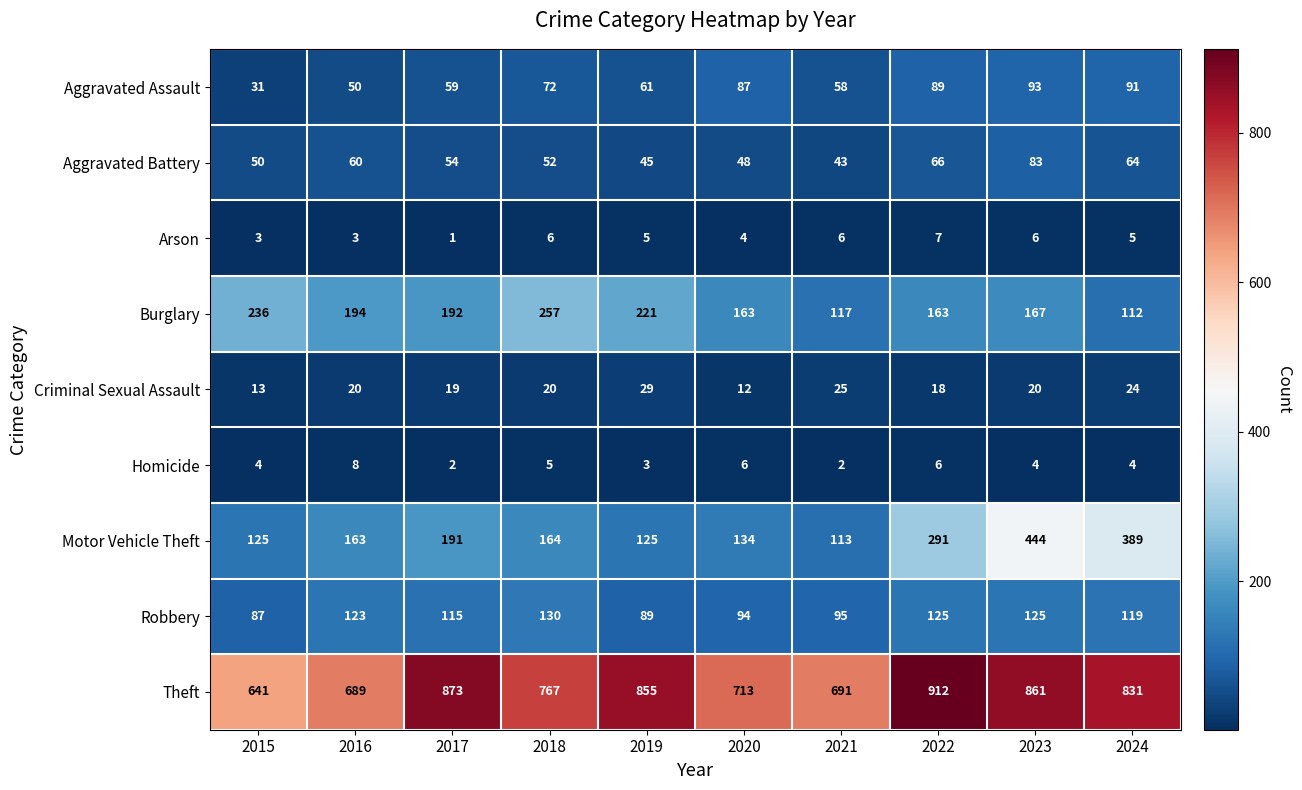

What is the approximate value of Aggravated Assault at 2023?

93